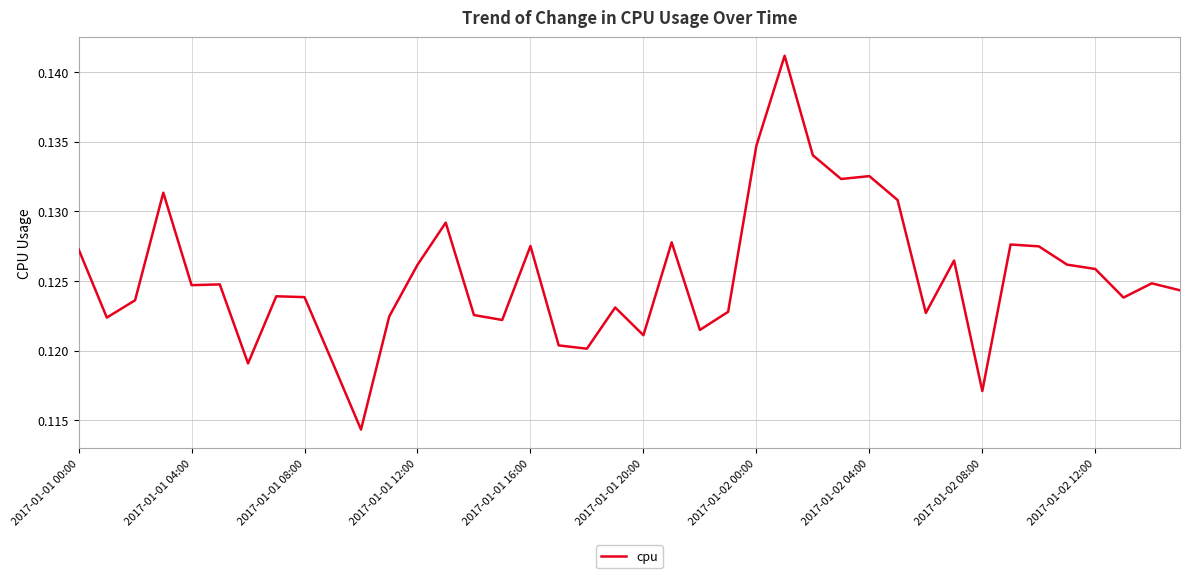

Does the chart display data point markers on the line(s)?

No